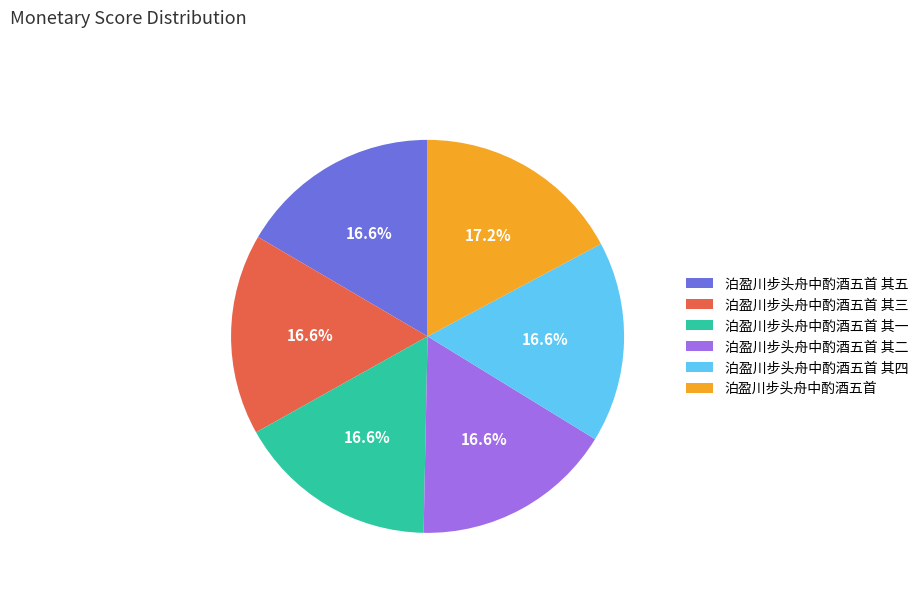

To the nearest percent, what is the average slice percentage?

17%